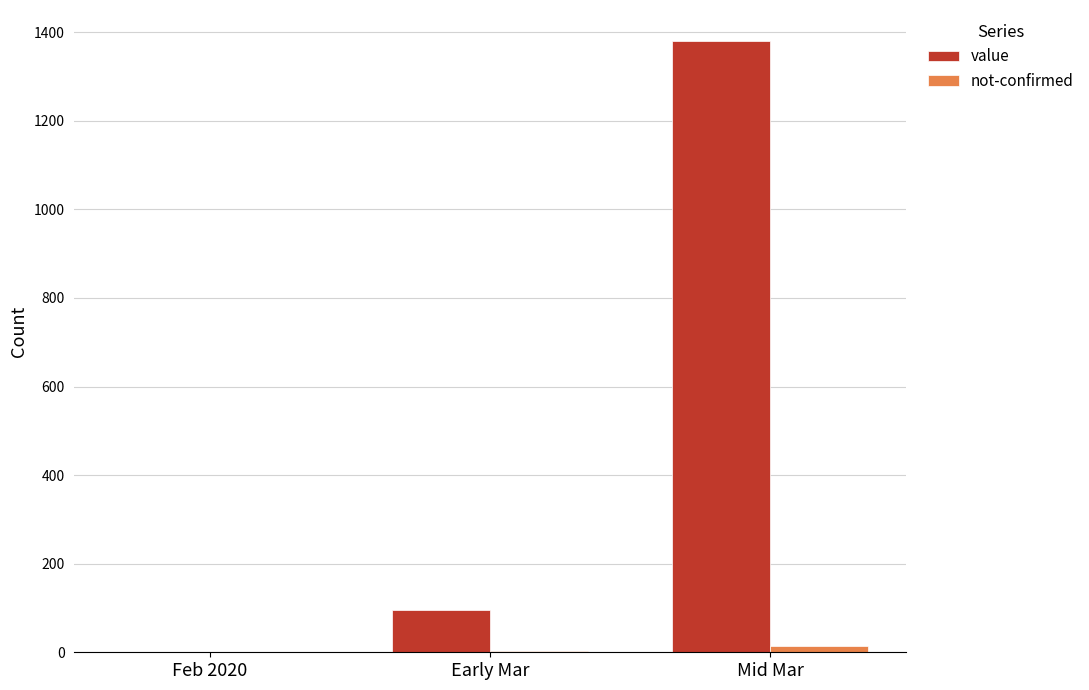

Is it true that value equals 676 at Mid Mar?

False